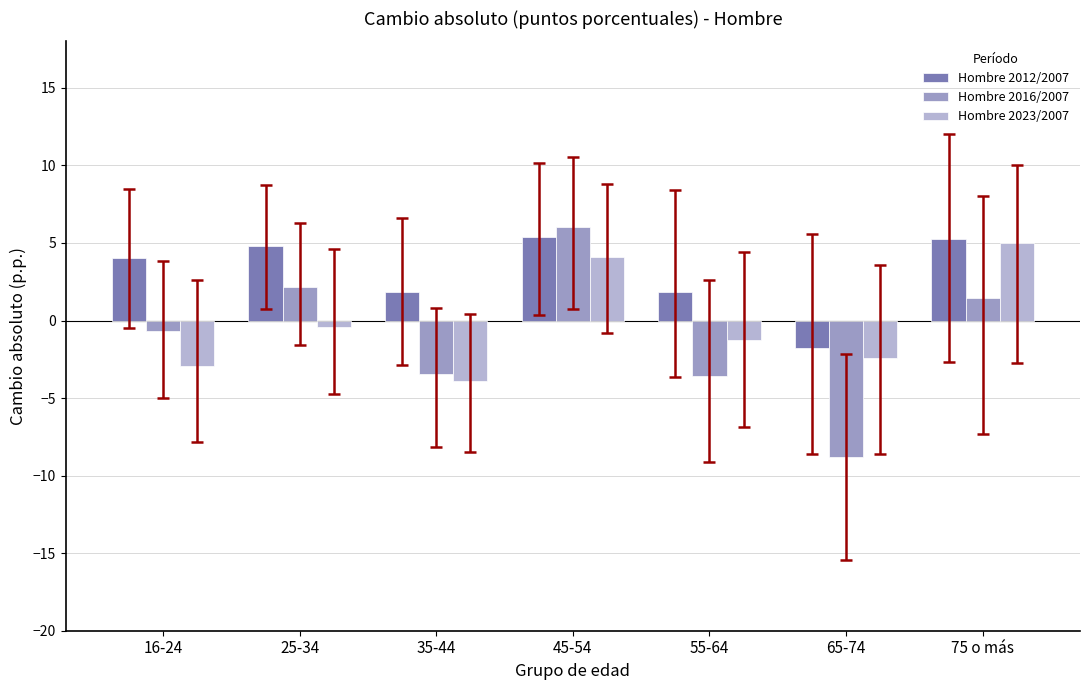

How many negative values does the Hombre 2023/2007 series have?

5